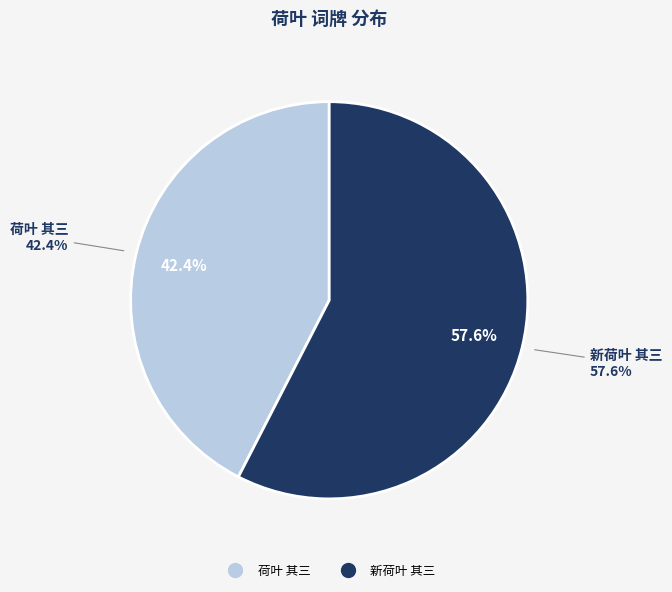

Does 荷叶 其三 represent more than half of the total?

No